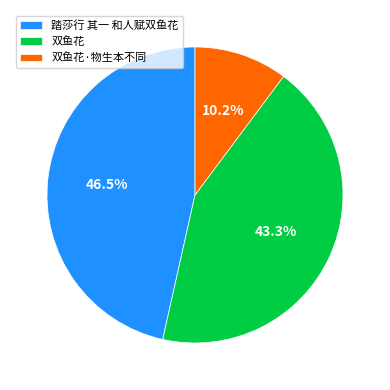

What is the ratio of the value at 双鱼花·物生本不同 to the value at 双鱼花?

0.2